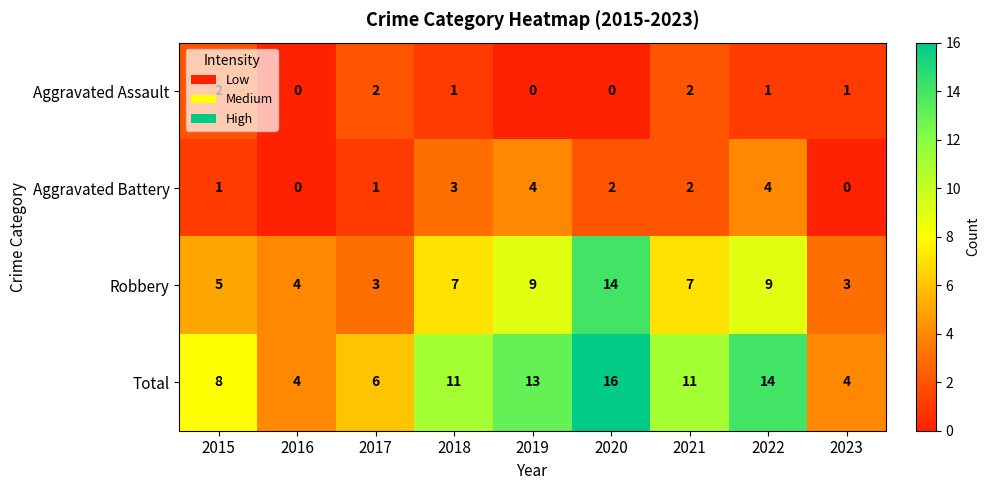

At which category is the sum across all series the highest?

2020